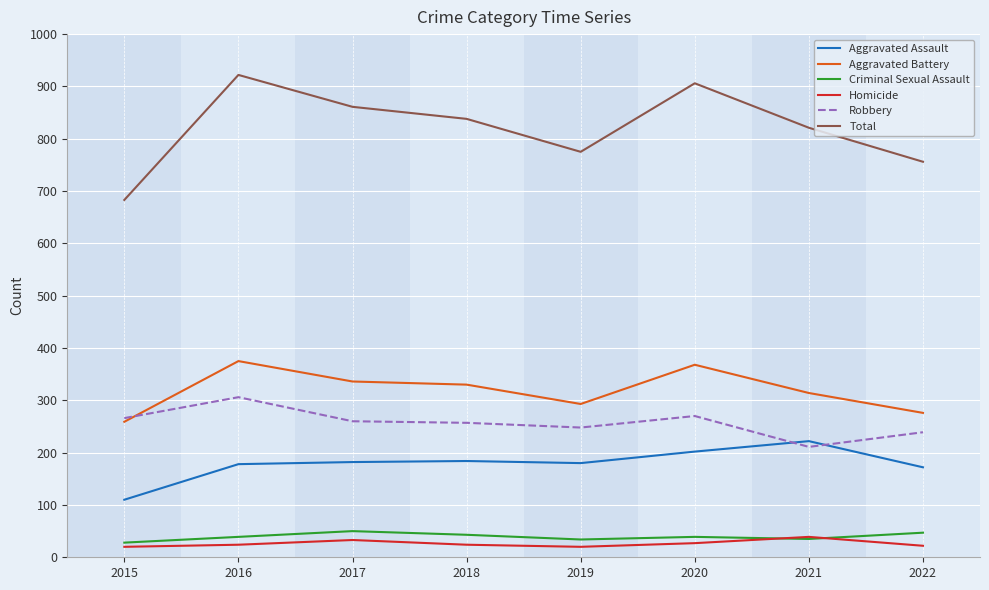

What is the greatest value displayed?

922